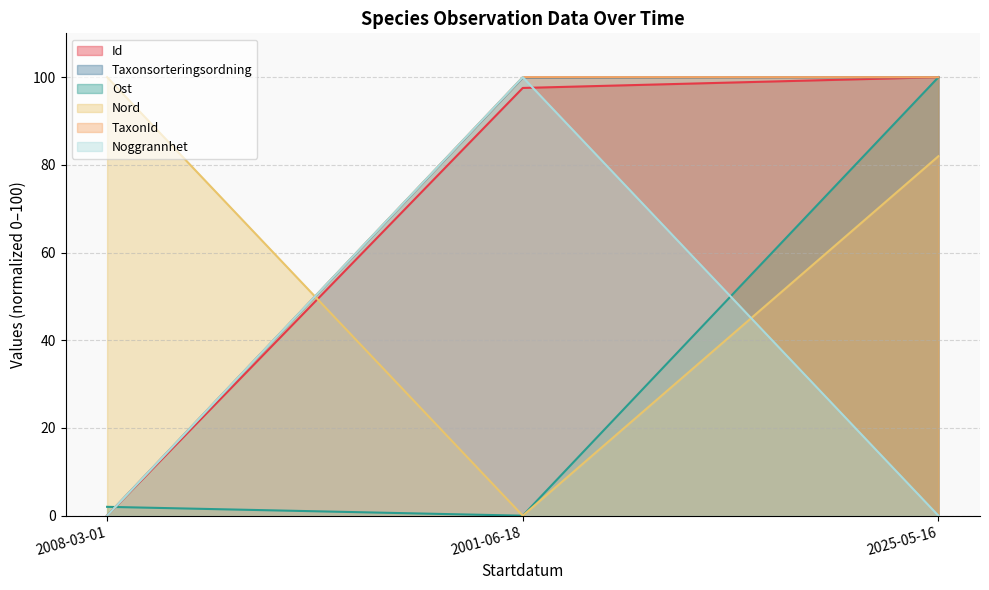

Does the chart have visible grid lines?

Yes